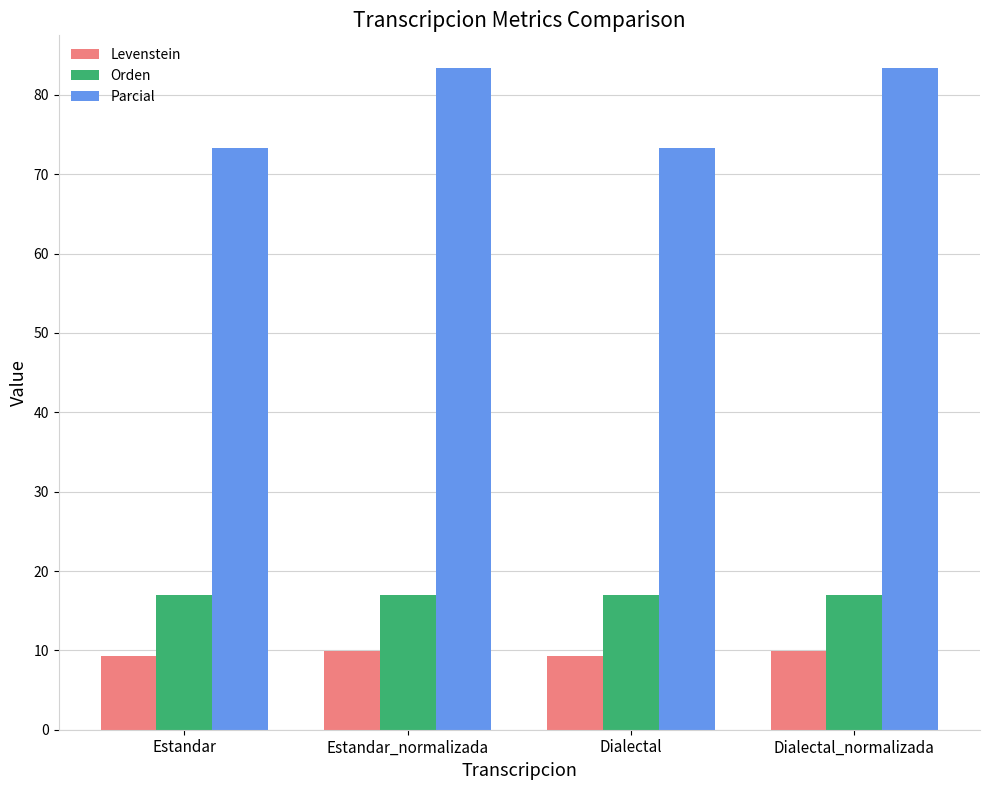

What is the label of the 4th bar from the right?

Estandar